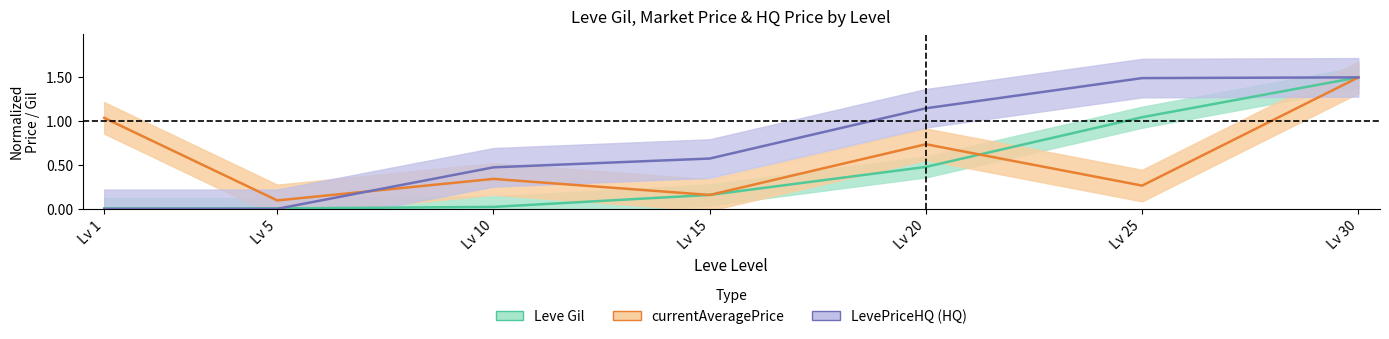

Reading left to right, list all the values displayed in this chart.

Leve Gil: 0.0	0.0	0.0	0.2	0.5	1.0	1.5
currentAveragePrice: 1.0	0.1	0.3	0.2	0.7	0.3	1.5
LevePriceHQ: 0.0	0.0	0.5	0.6	1.1	1.5	1.5